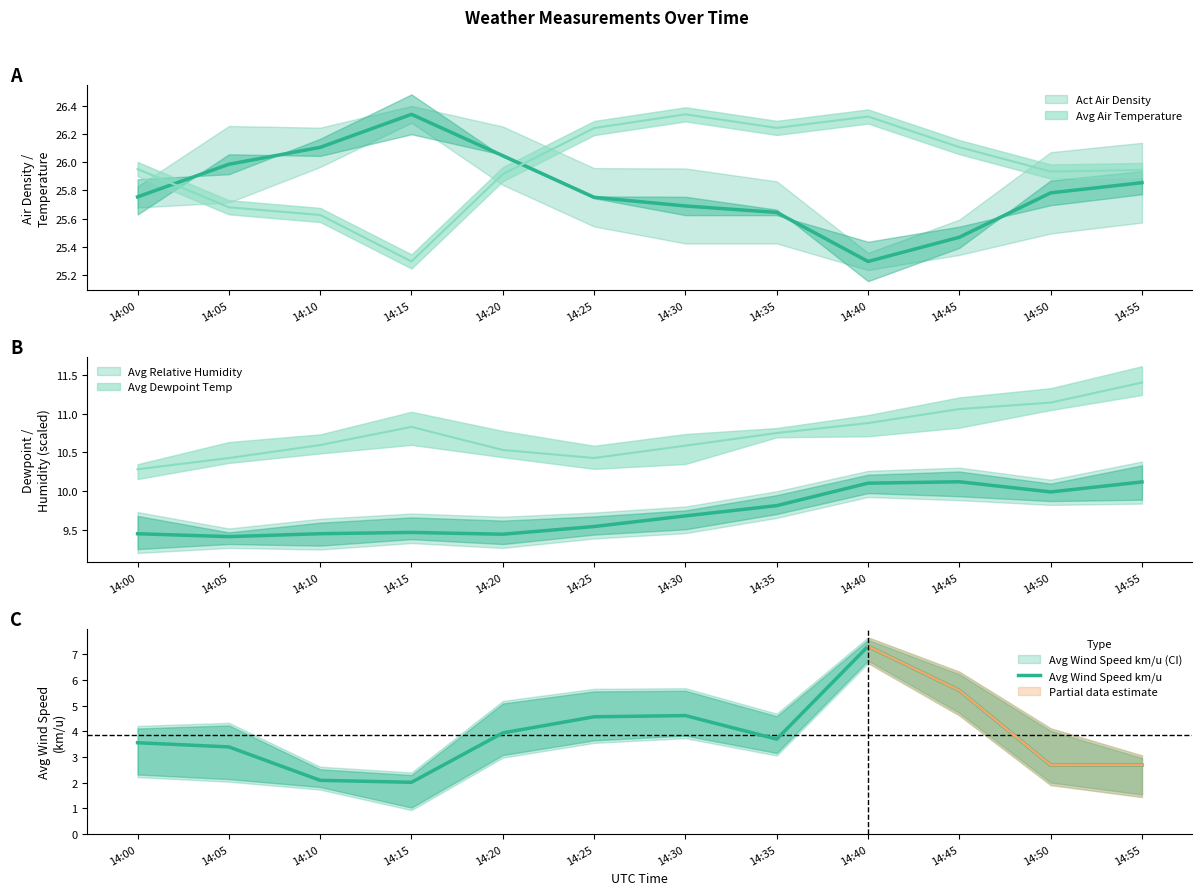

What is the value of the 5th point from the left?

3.9